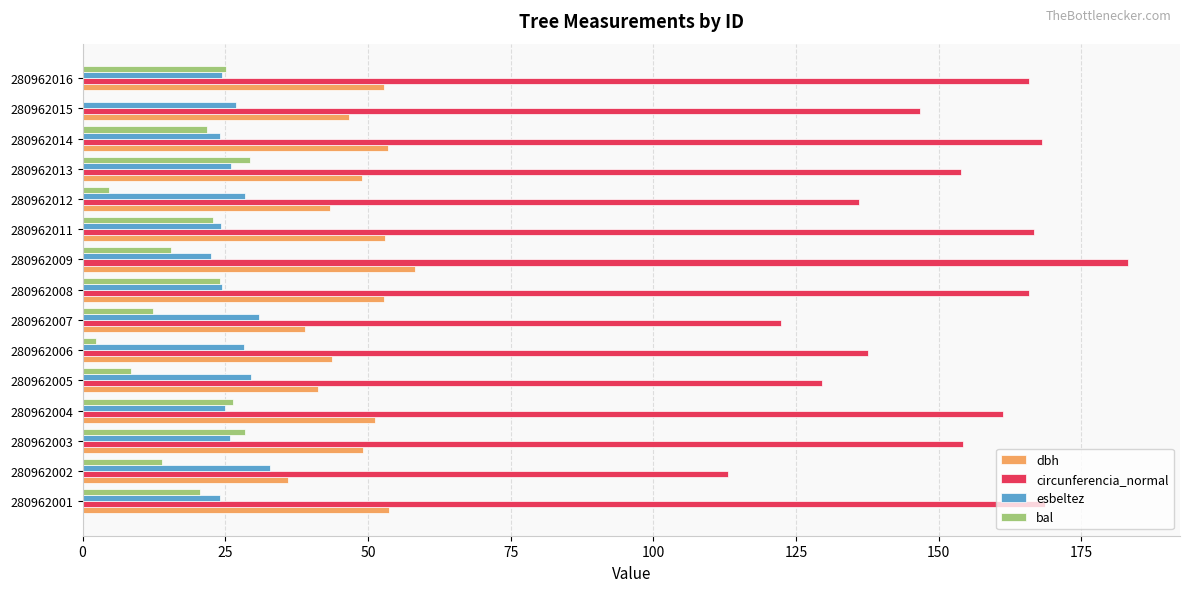

What is the maximum value for dbh?

58.3